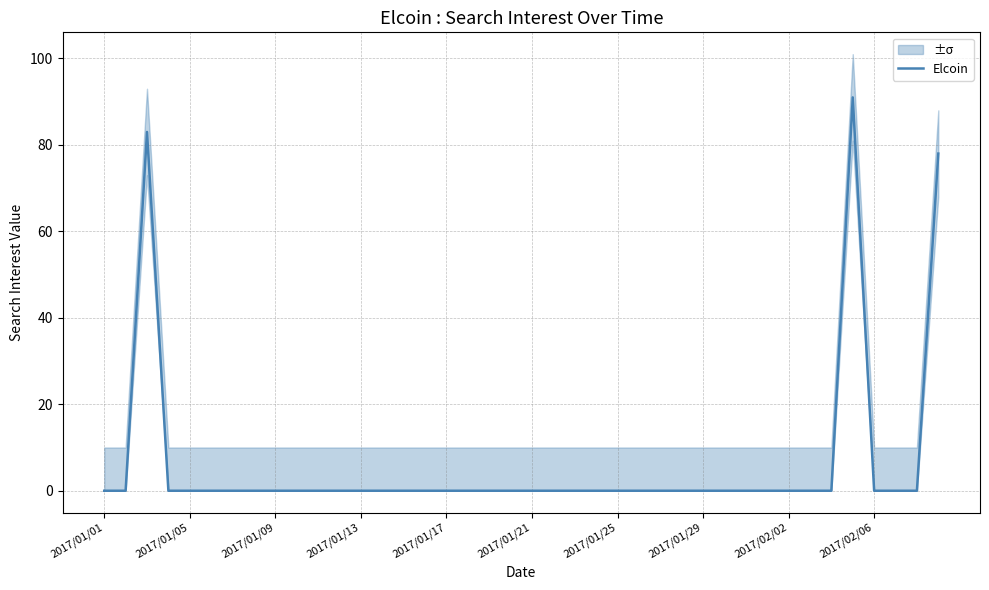

The Elcoin series shows 0 at 2017/01/13. True or false?

True